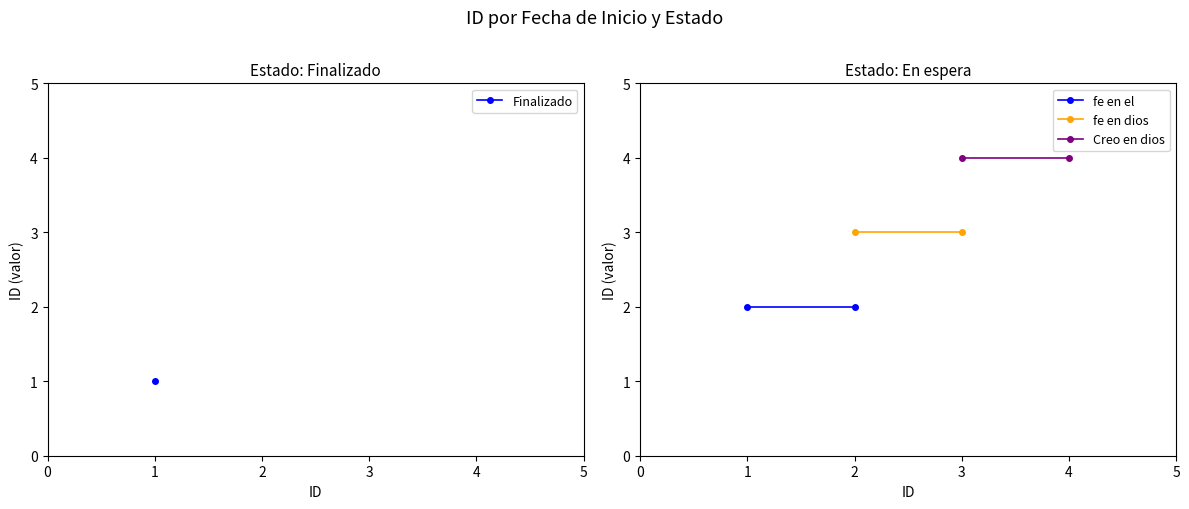

The fe en dios series shows 3 at 3. True or false?

True